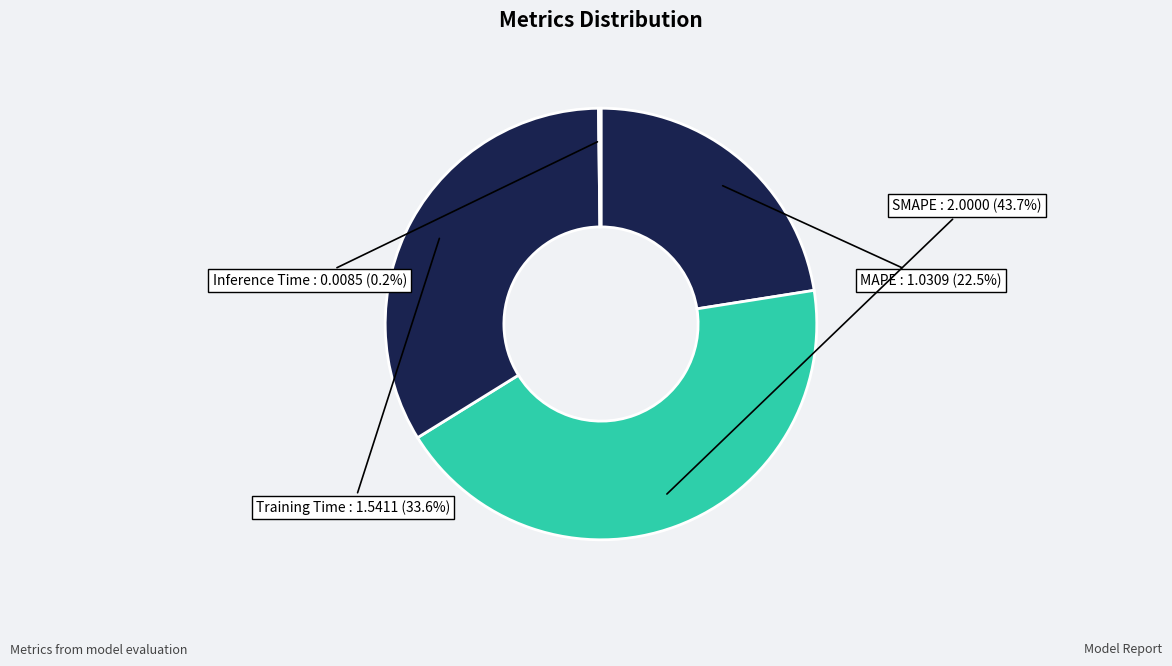

Does any single category account for the majority?

No